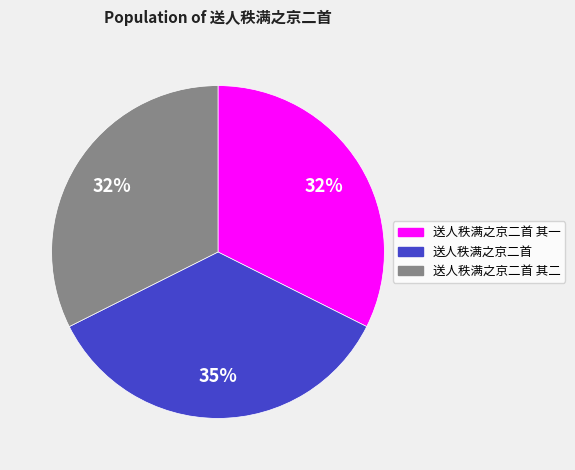

Is there a majority slice in this chart?

No